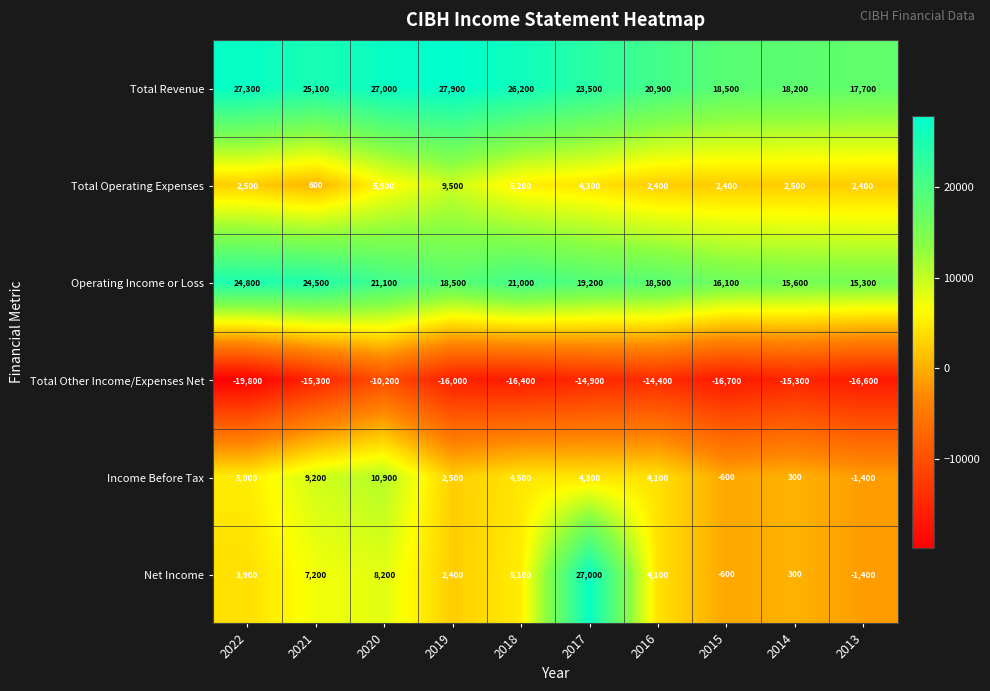

List the series in order of their peak value, lowest first.

Total Other Income/Expenses Net, Total Operating Expenses, Income Before Tax, Operating Income or Loss, Net Income, Total Revenue